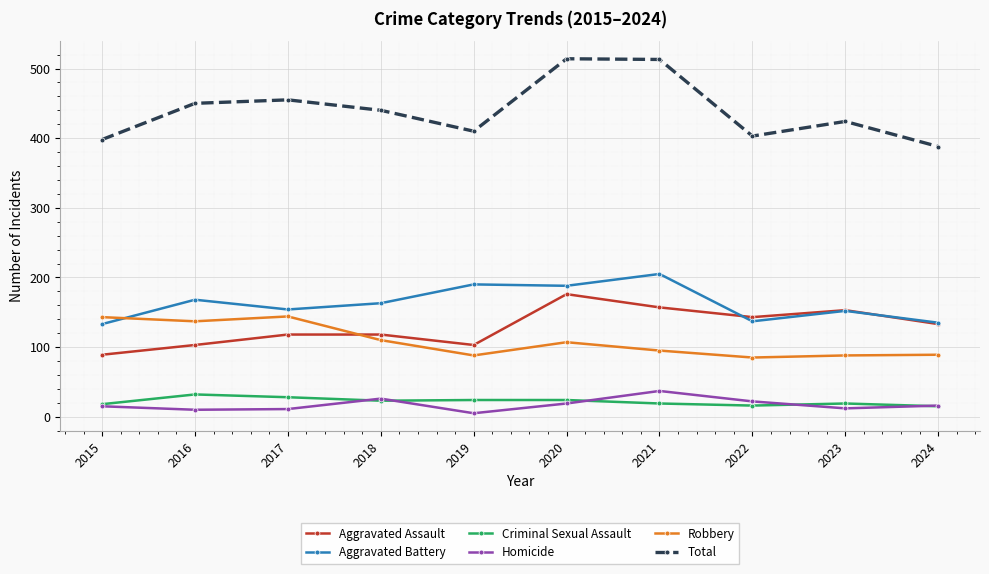

The value of Robbery at 2021 is 163. True or false?

False